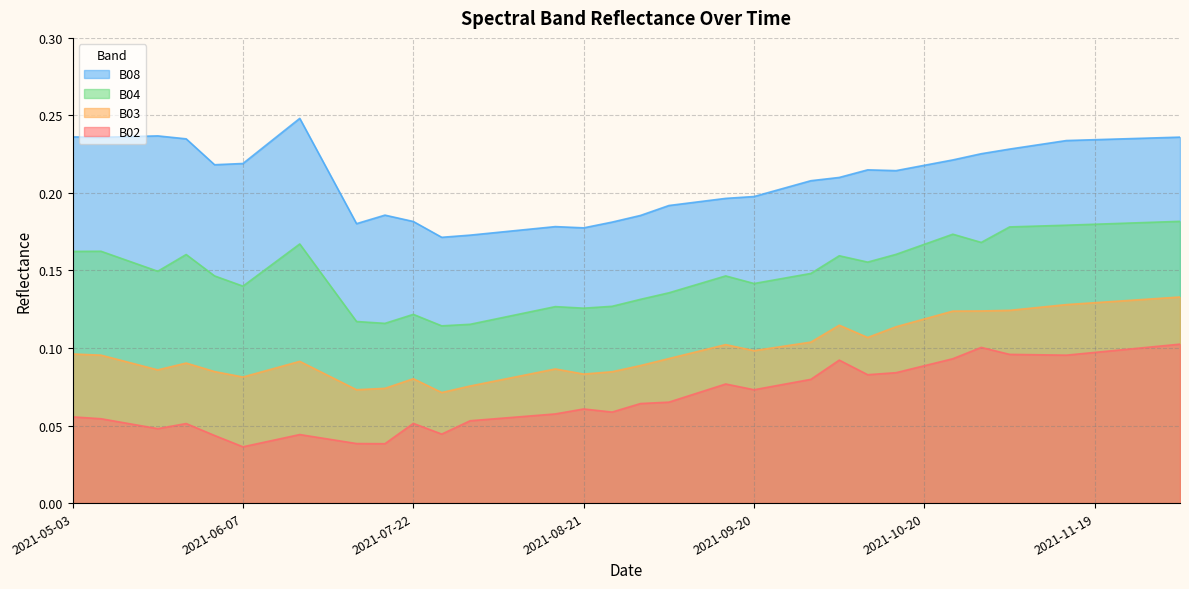

True or false: B04 and B03 cross at least once.

False